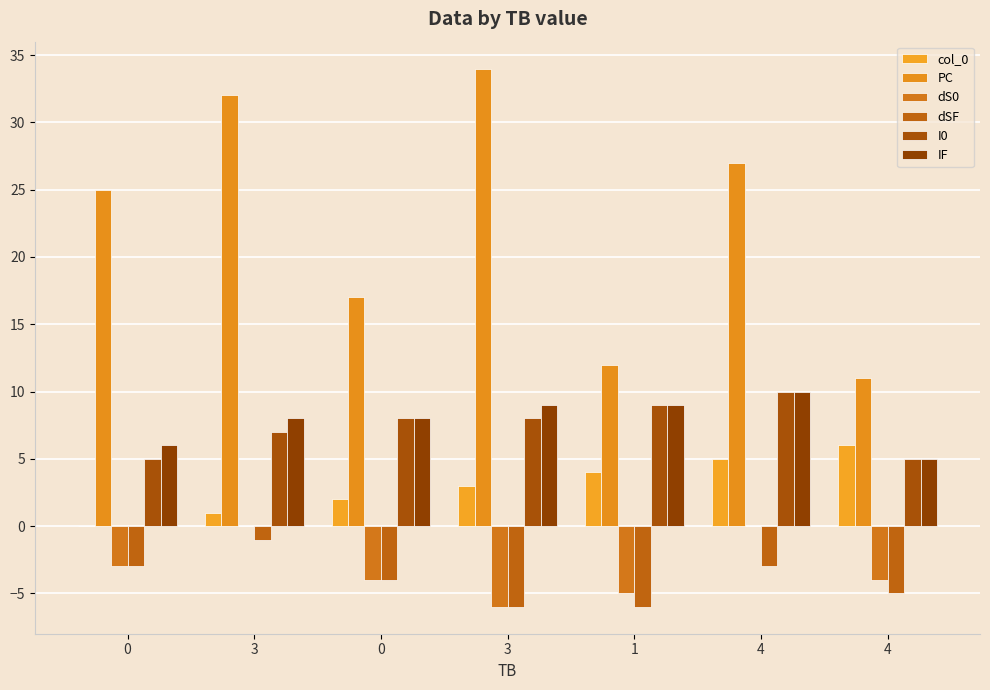

Reading left to right, list all the values displayed in this chart.

col_0: 0=0	3=1	0=2	3=3	1=4	4=5	4=6
PC: 0=25	3=32	0=17	3=34	1=12	4=27	4=11
dS0: 0=-3	3=0	0=-4	3=-6	1=-5	4=0	4=-4
dSF: 0=-3	3=-1	0=-4	3=-6	1=-6	4=-3	4=-5
I0: 0=5	3=7	0=8	3=8	1=9	4=10	4=5
IF: 0=6	3=8	0=8	3=9	1=9	4=10	4=5